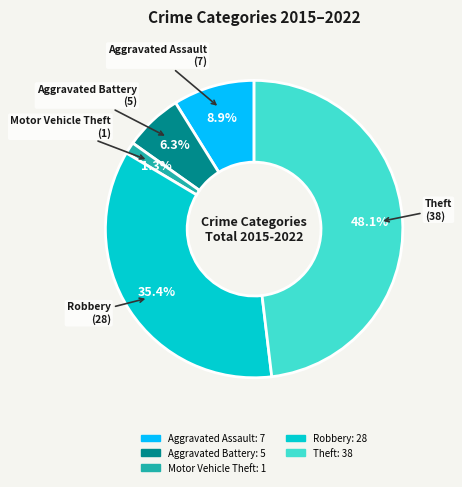

Combined, do Aggravated Battery and Robbery account for over 50%?

No